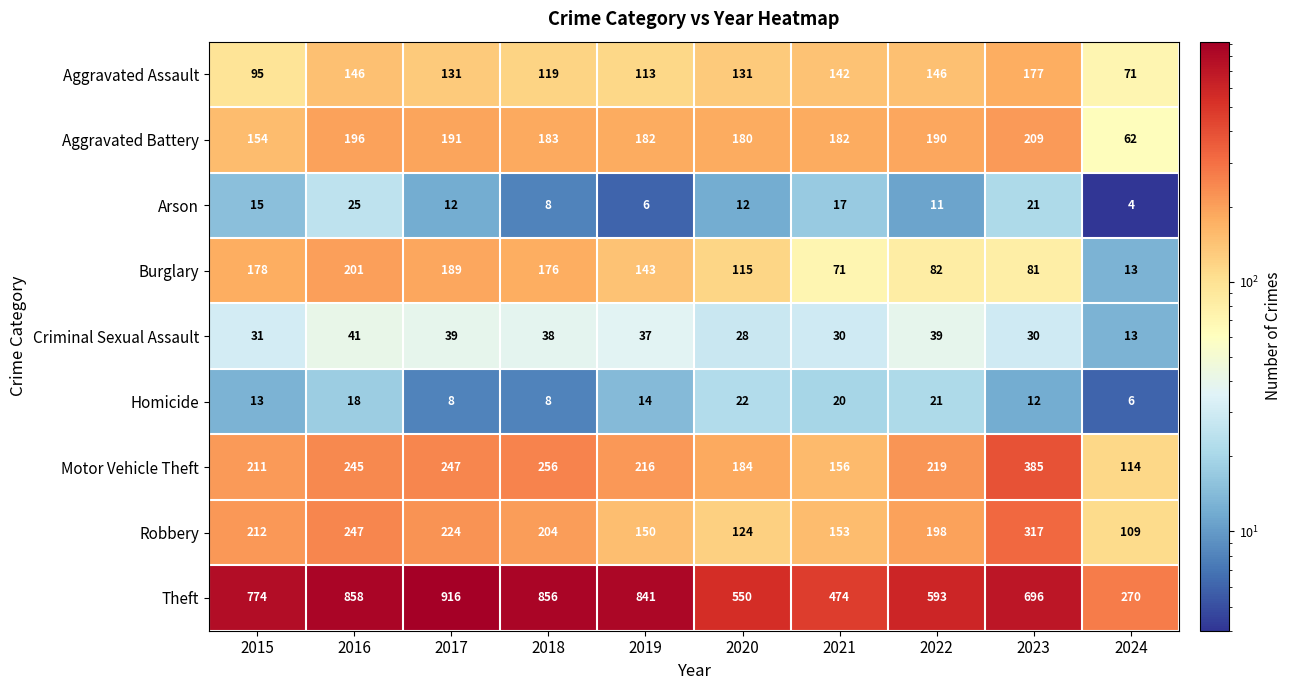

How many series are shown in this chart?

9